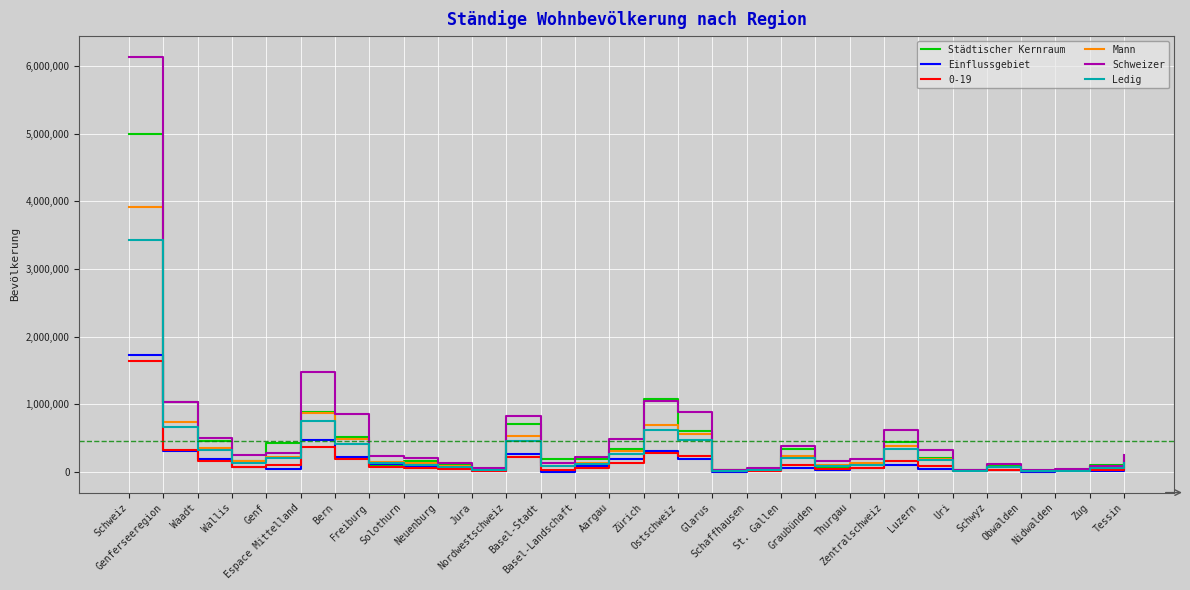

What is the maximum value for Ledig?

3432503